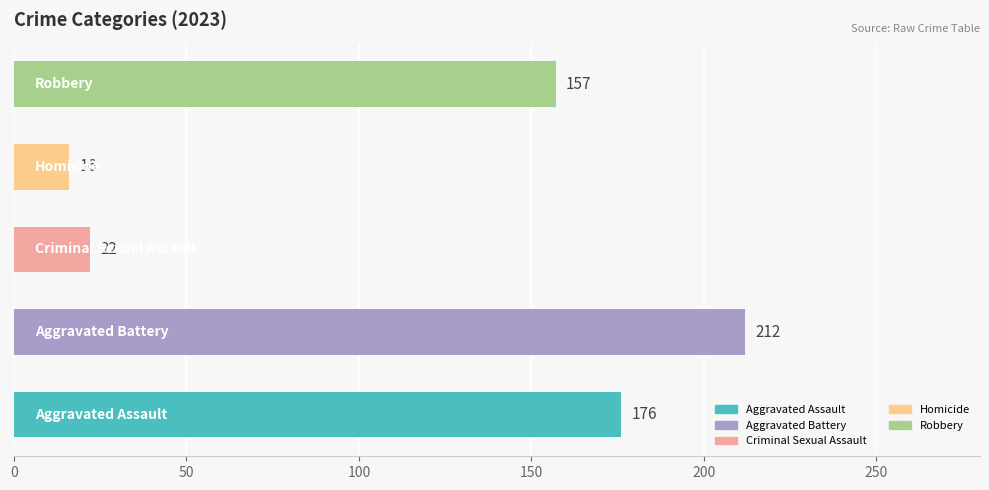

How many bars are there in total?

5